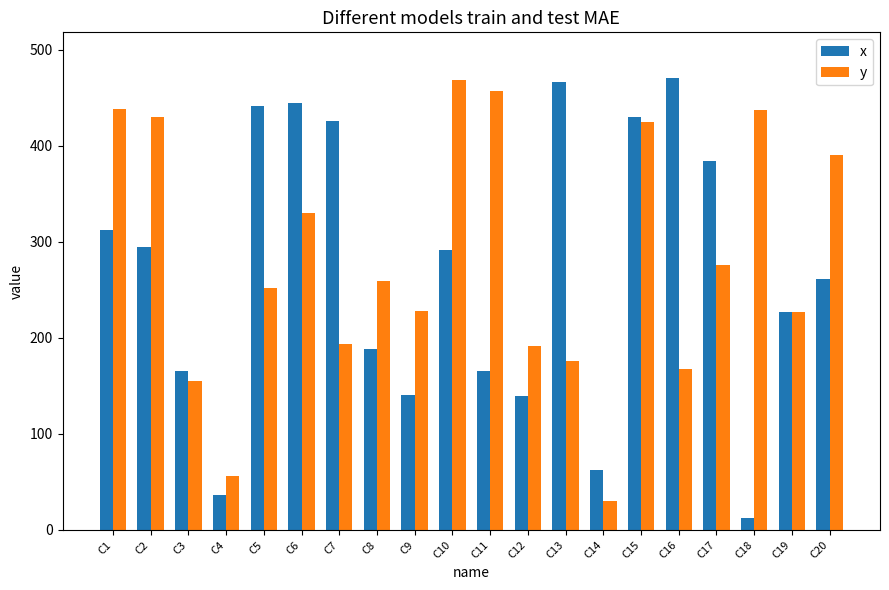

What is the total value across all series at C3?

321